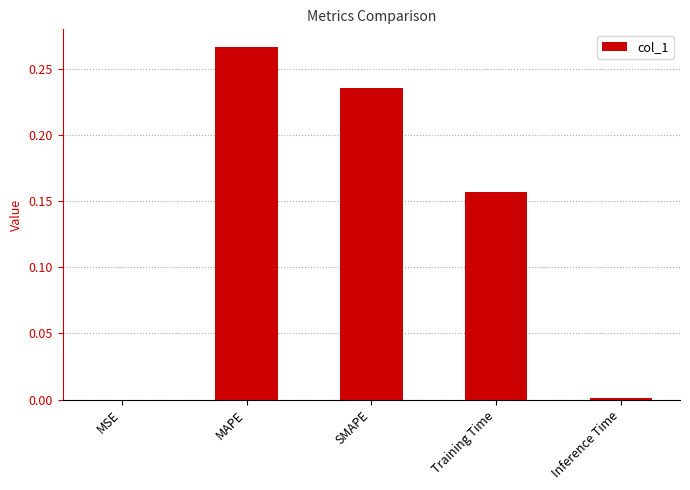

Which label corresponds to the largest value in the chart?

MAPE